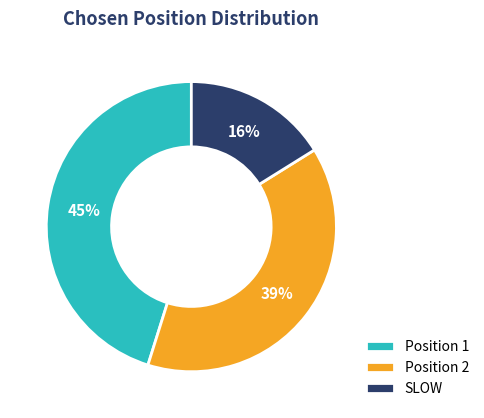

Combined, do SLOW and Position 1 account for over 50%?

Yes